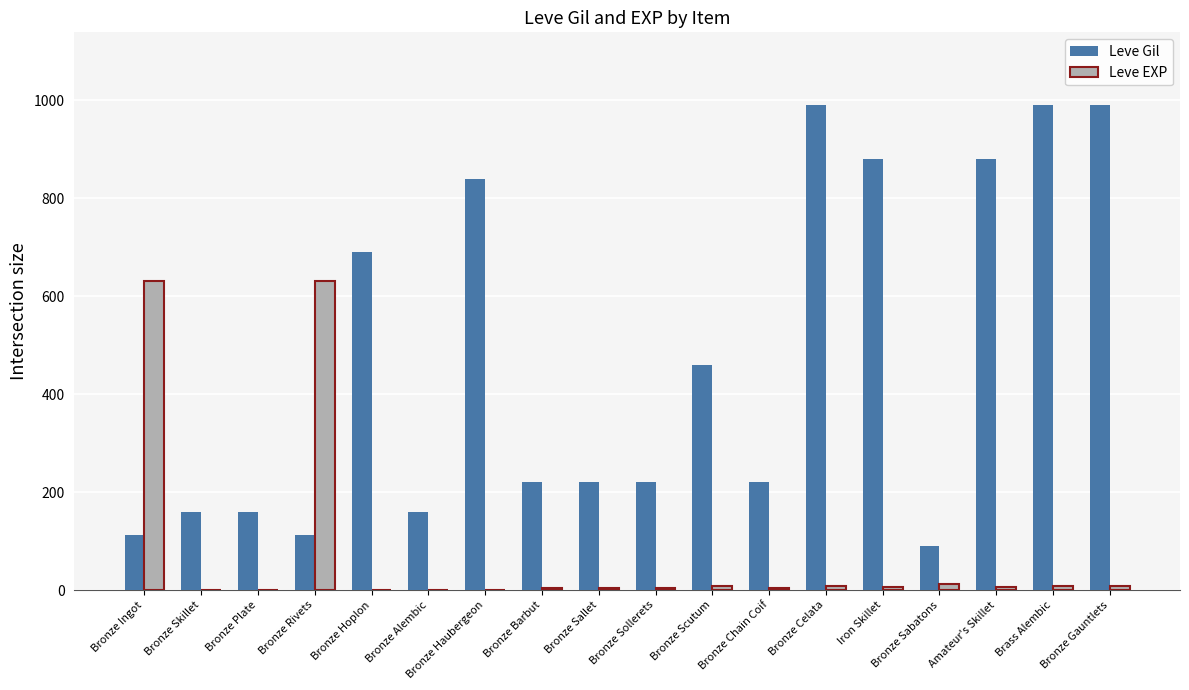

At which label is Leve Gil closest to 540?

Bronze Scutum